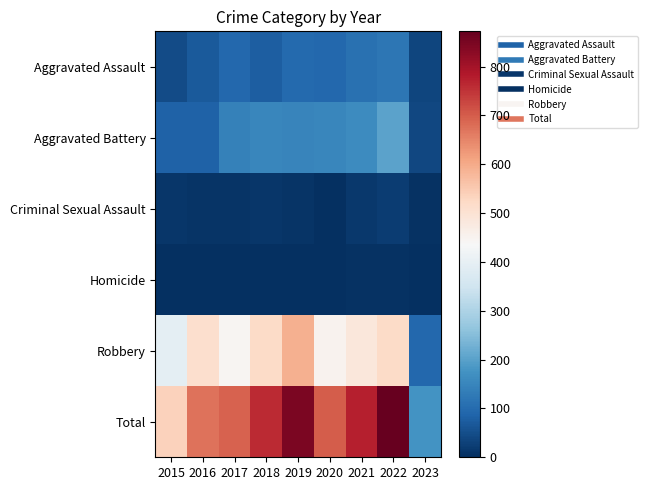

Rank the series at 2019 from highest to lowest value.

Total, Robbery, Aggravated Battery, Aggravated Assault, Criminal Sexual Assault, Homicide